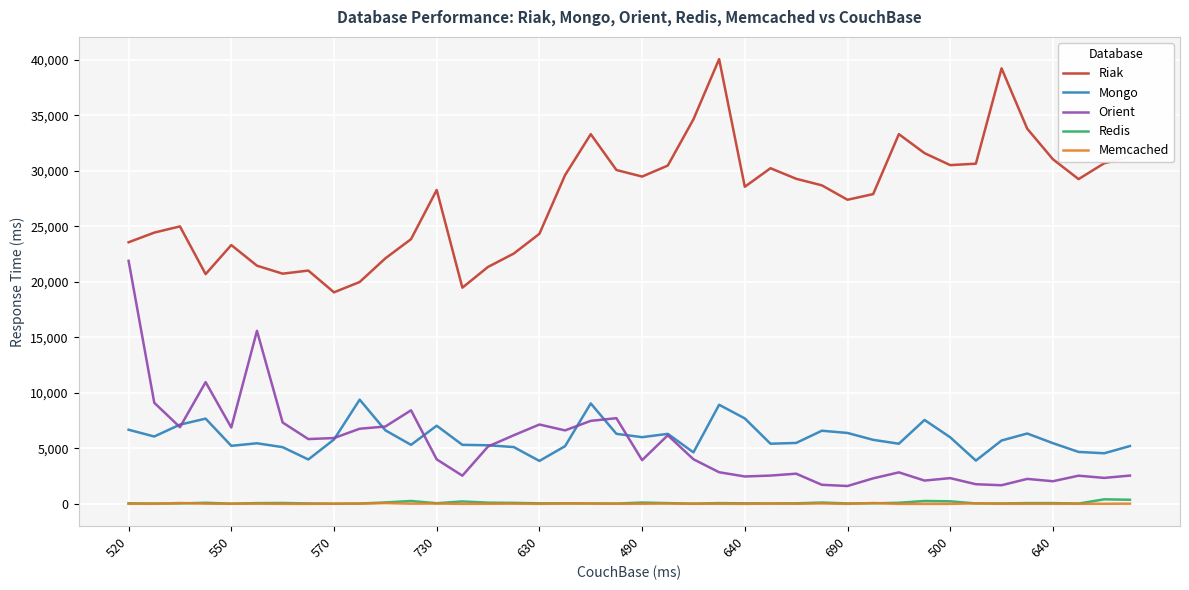

True or false: Mongo and Riak intersect in this chart.

False